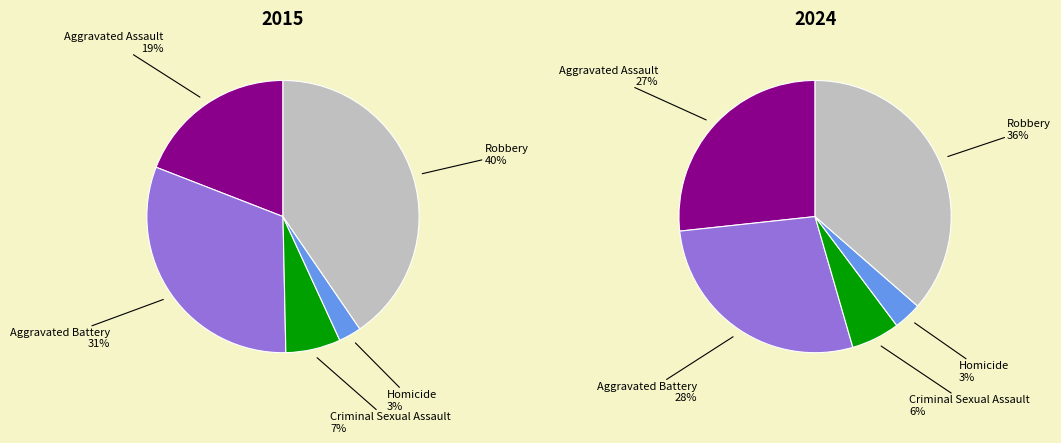

Rank the categories by value from lowest to highest.

Homicide, Criminal Sexual Assault, Aggravated Assault, Aggravated Battery, Robbery